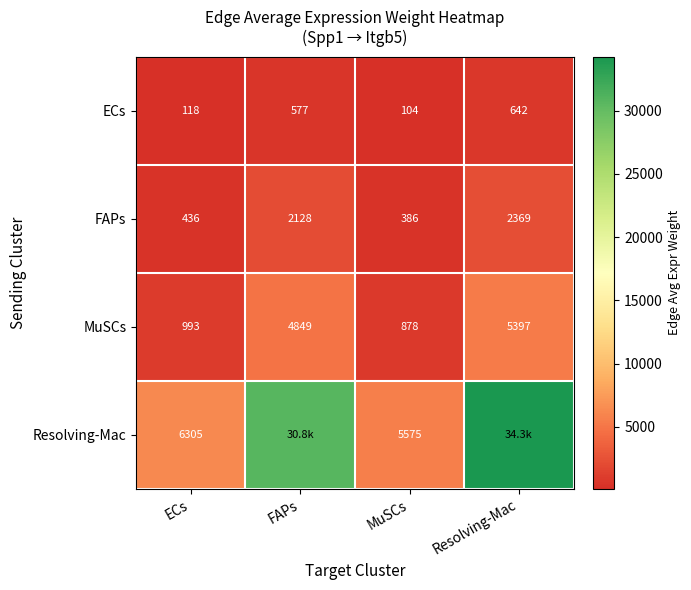

At ECs, list the series in order from largest to smallest.

Resolving-Mac, MuSCs, FAPs, ECs